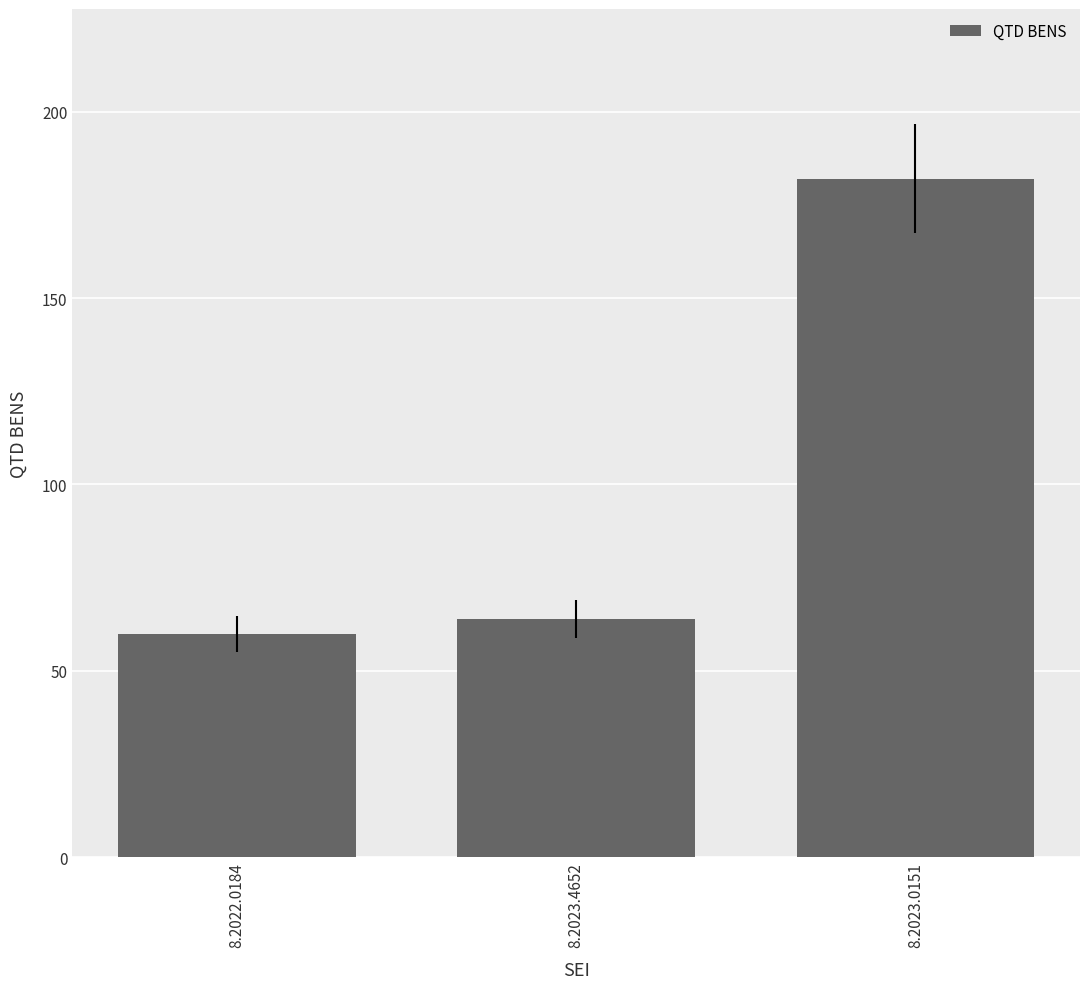

List the labels in order of value, smallest first.

8.2022.0184, 8.2023.4652, 8.2023.0151